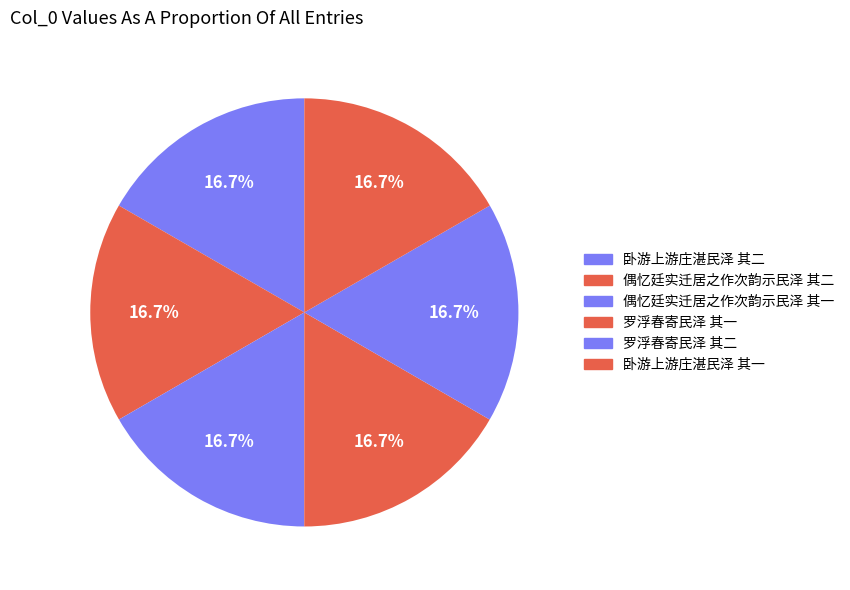

What is the largest slice in the pie chart?

卧游上游庄湛民泽 其二